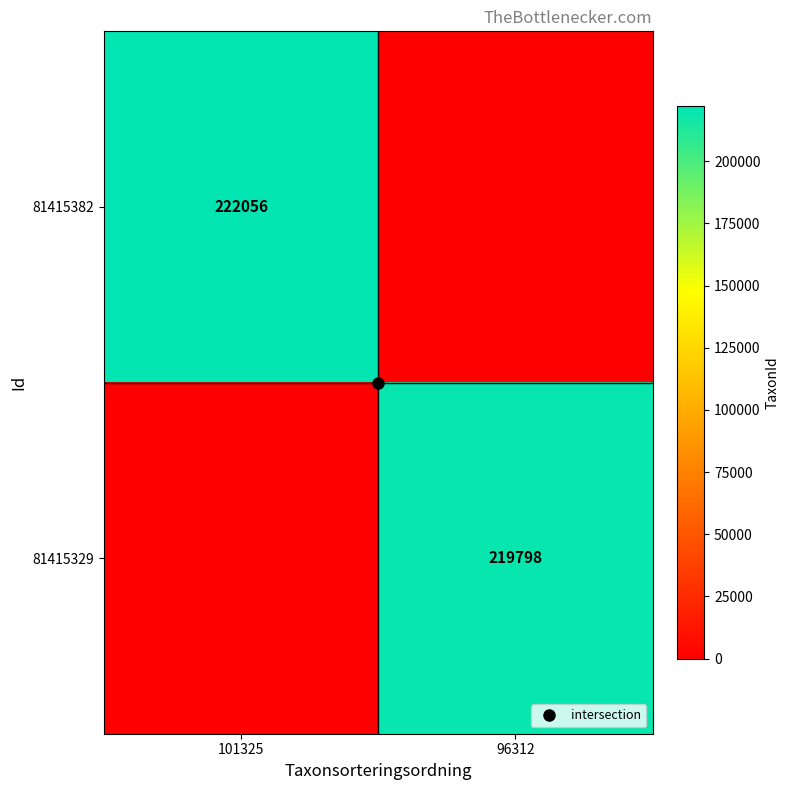

List the series in order of their peak value, highest first.

81415382, 81415329